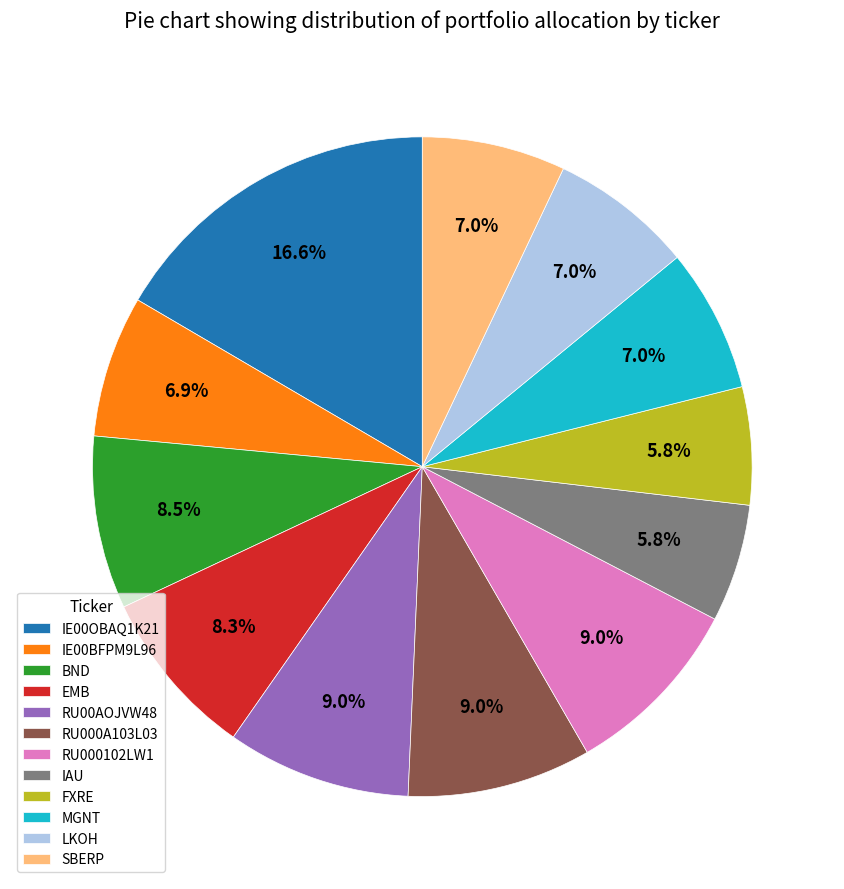

Does any single category account for the majority?

No